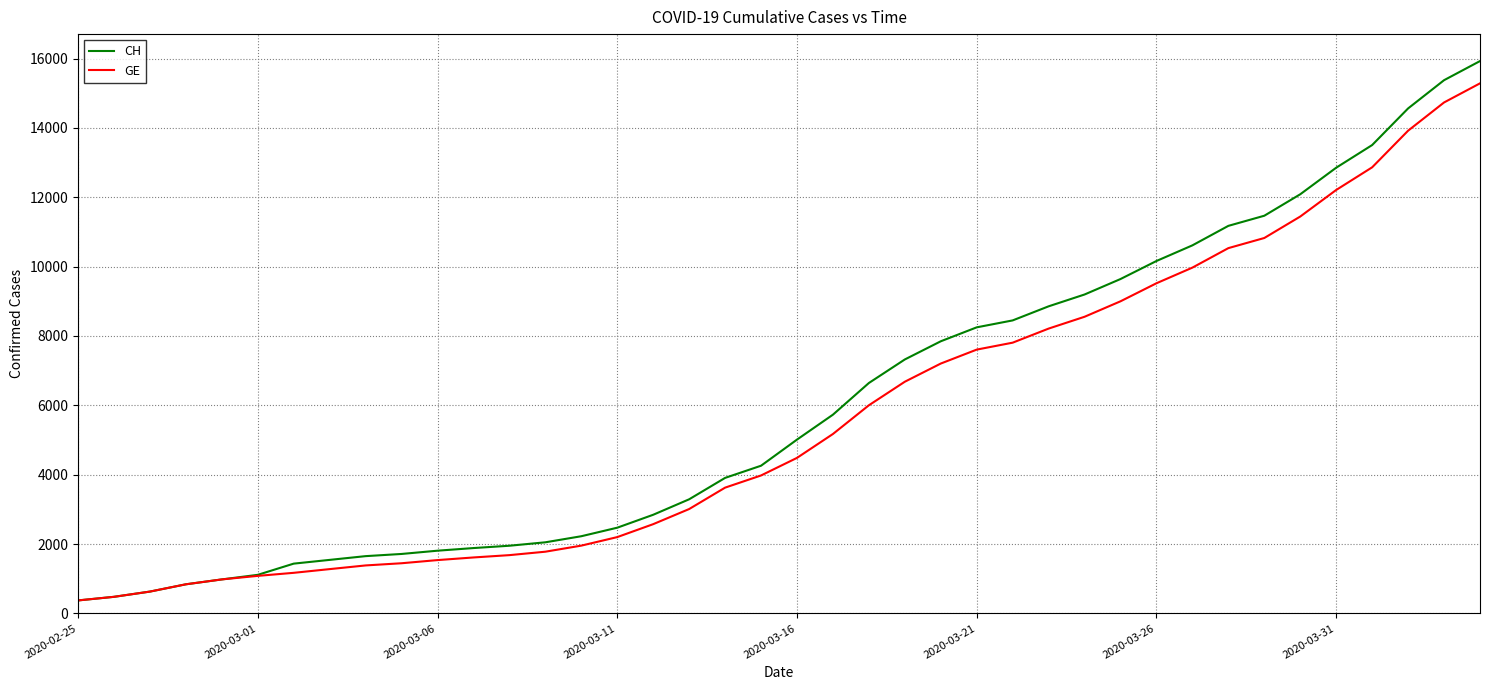

What is the minimum value for CH?

375